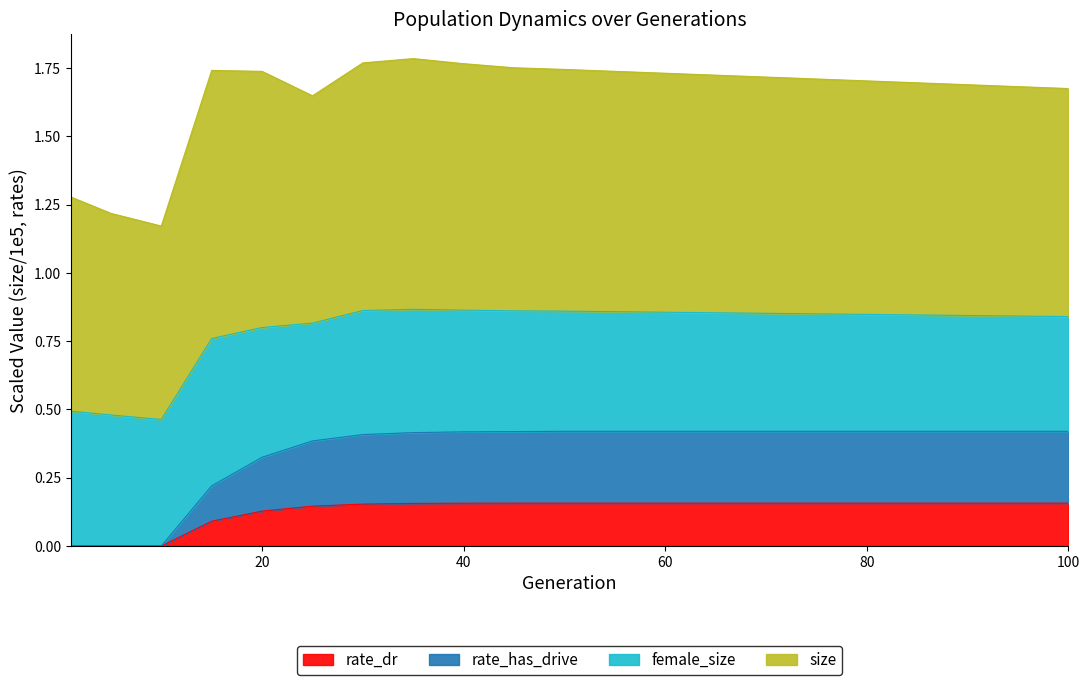

What value does the rate_dr series have at 45?

0.2